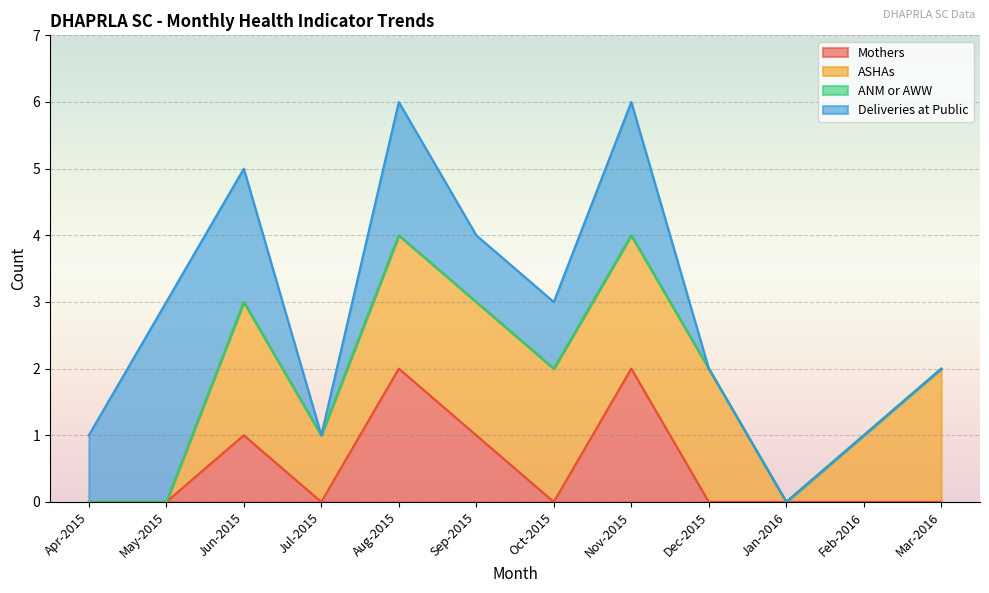

What is the total value across all series at Oct-2015?

3